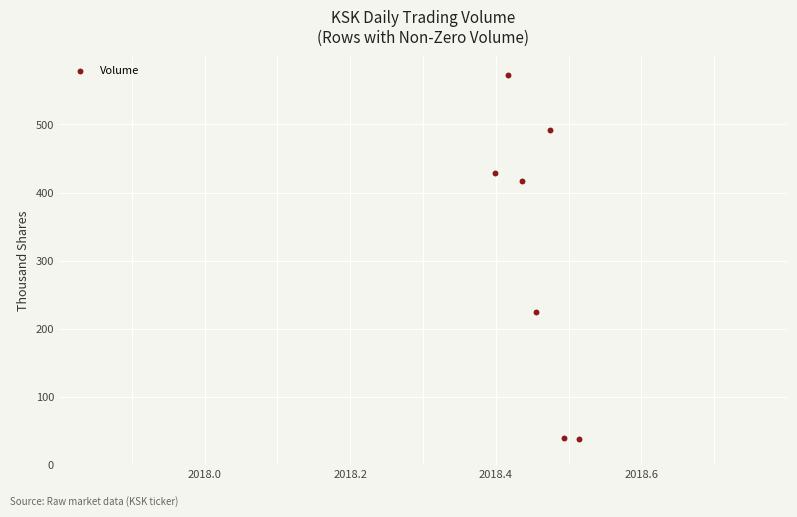

What Y value in the scatter plot is closest to 305?

224.6